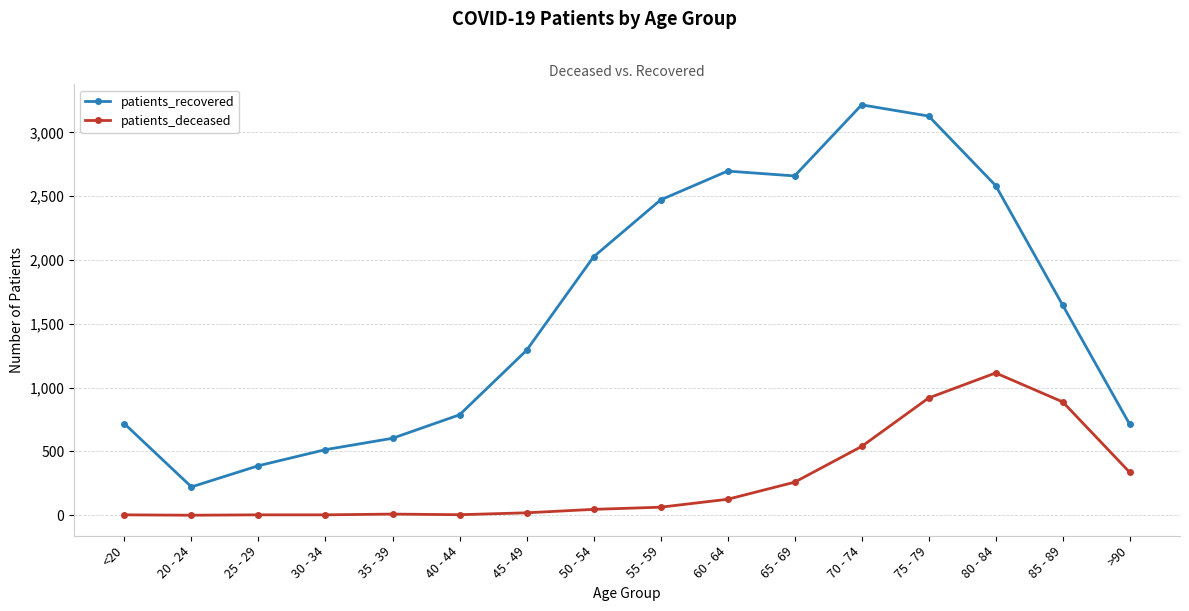

True or false: patients_recovered and patients_deceased cross at least once.

False